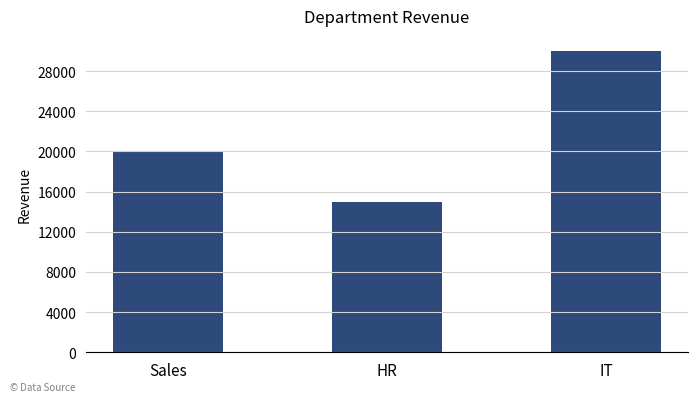

What is the label of the 1st bar from the left?

Sales